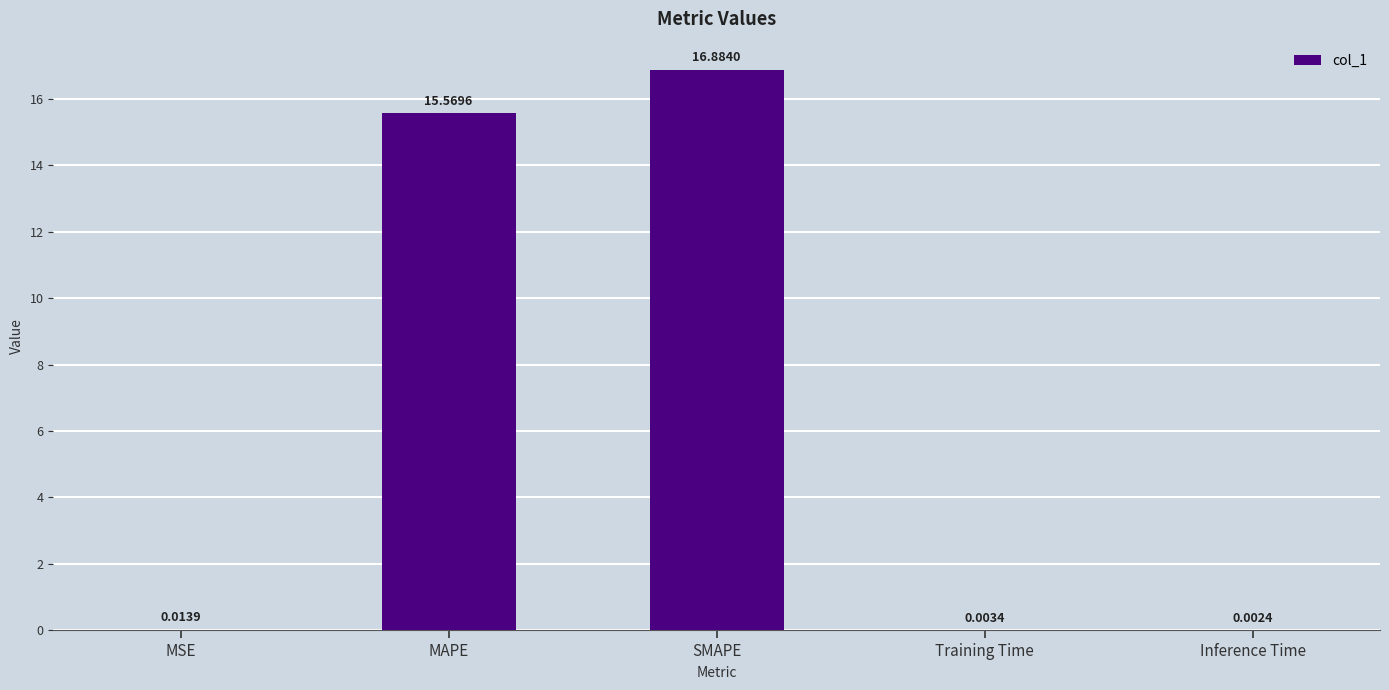

Count the number of categories in the chart.

5